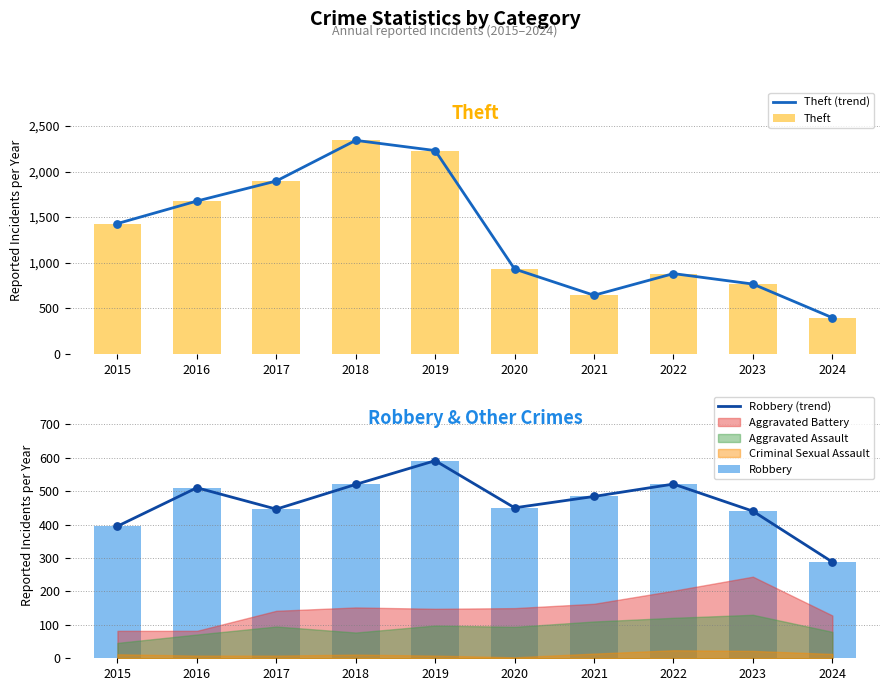

Is it true that Theft equals 2342 at 2018?

True